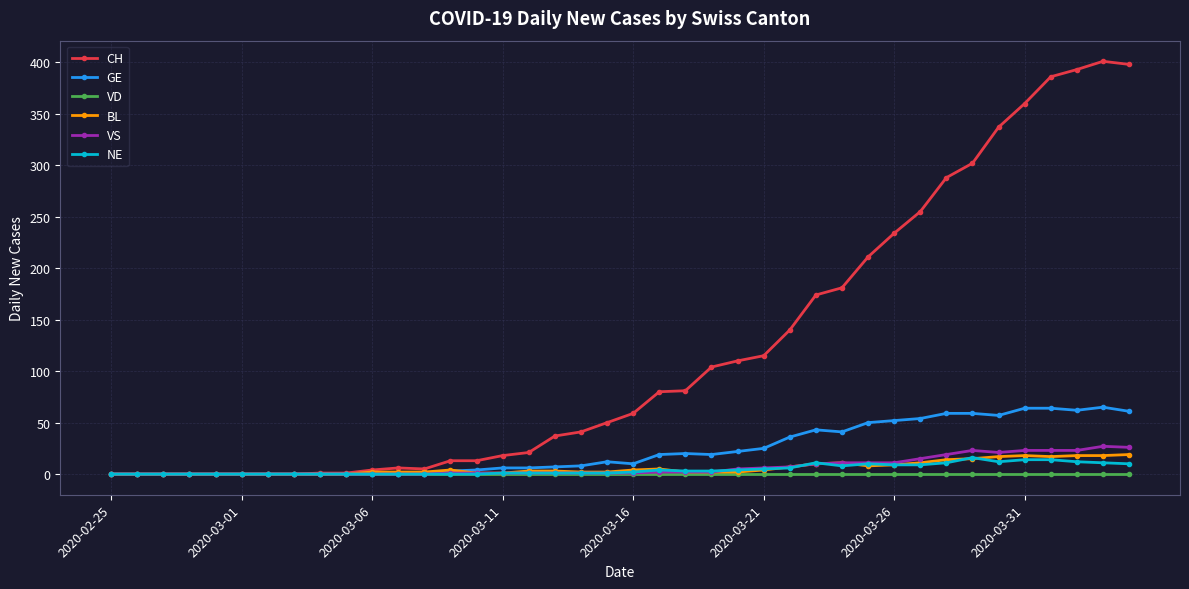

What is the maximum value for GE?

65